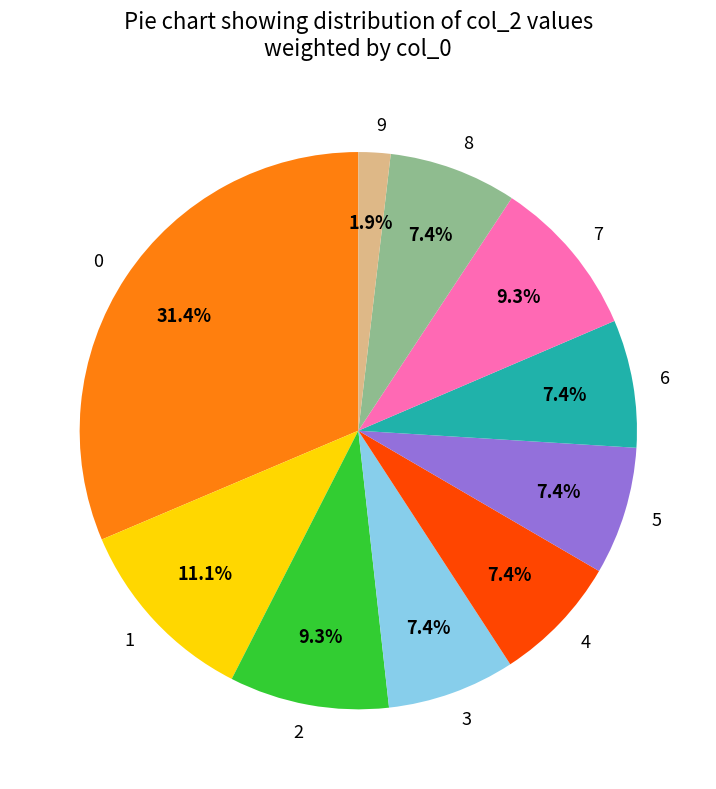

What percentage is the 3 slice, to the nearest percent?

7%